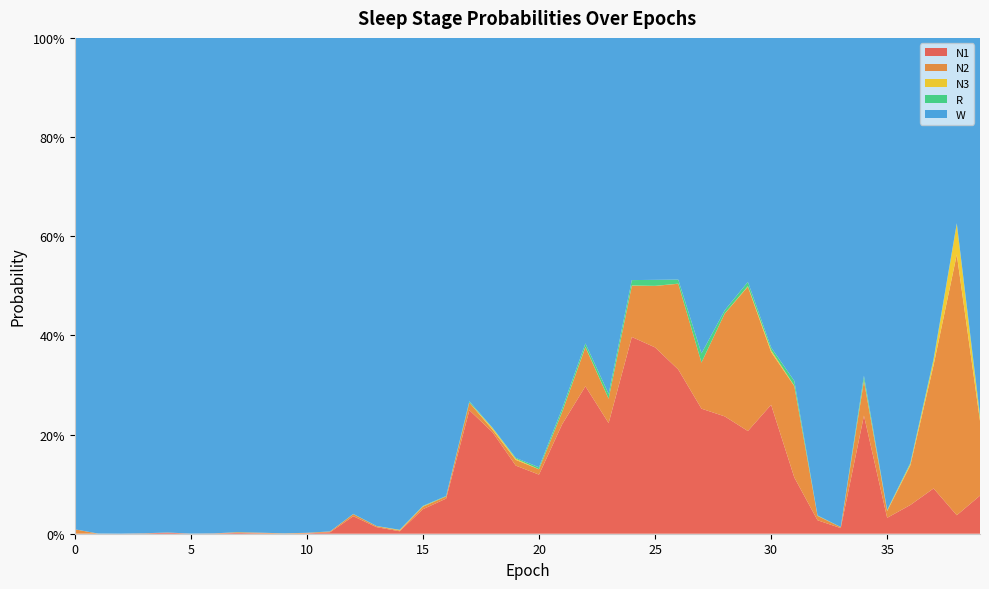

Reading right to left, extract all data points from this chart.

N1: 0.1	0.0	0.1	0.1	0.0	0.2	0.0	0.0	0.1	0.3	0.2	0.2	0.3	0.3	0.4	0.4	0.2	0.3	0.2	0.1	0.1	0.2	0.2	0.1	0.0	0.0	0.0	0.0	0.0	0.0	0.0	0.0	0.0	0.0	0.0	0.0	0.0	0.0	0.0	0.0
N2: 0.2	0.5	0.2	0.1	0.0	0.1	0.0	0.0	0.2	0.1	0.3	0.2	0.1	0.2	0.1	0.1	0.0	0.1	0.0	0.0	0.0	0.0	0.0	0.0	0.0	0.0	0.0	0.0	0.0	0.0	0.0	0.0	0.0	0.0	0.0	0.0	0.0	0.0	0.0	0.0
N3: 0.0	0.1	0.0	0.0	0.0	0.0	0.0	0.0	0.0	0.0	0.0	0.0	0.0	0.0	0.0	0.0	0.0	0.0	0.0	0.0	0.0	0.0	0.0	0.0	0.0	0.0	0.0	0.0	0.0	0.0	0.0	0.0	0.0	0.0	0.0	0.0	0.0	0.0	0.0	0.0
R: 0.0	0.0	0.0	0.0	0.0	0.0	0.0	0.0	0.0	0.0	0.0	0.0	0.0	0.0	0.0	0.0	0.0	0.0	0.0	0.0	0.0	0.0	0.0	0.0	0.0	0.0	0.0	0.0	0.0	0.0	0.0	0.0	0.0	0.0	0.0	0.0	0.0	0.0	0.0	0.0
W: 0.8	0.4	0.6	0.9	1.0	0.7	1.0	1.0	0.7	0.6	0.5	0.5	0.6	0.5	0.5	0.5	0.7	0.6	0.7	0.9	0.8	0.8	0.7	0.9	0.9	1.0	1.0	1.0	1.0	1.0	1.0	1.0	1.0	1.0	1.0	1.0	1.0	1.0	1.0	1.0